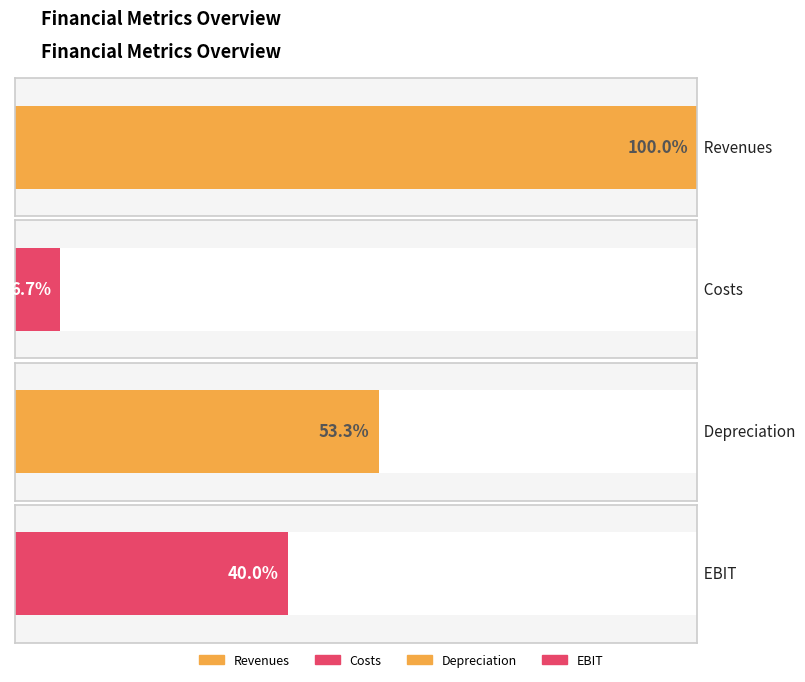

Which series has the widest spread of values?

Revenues